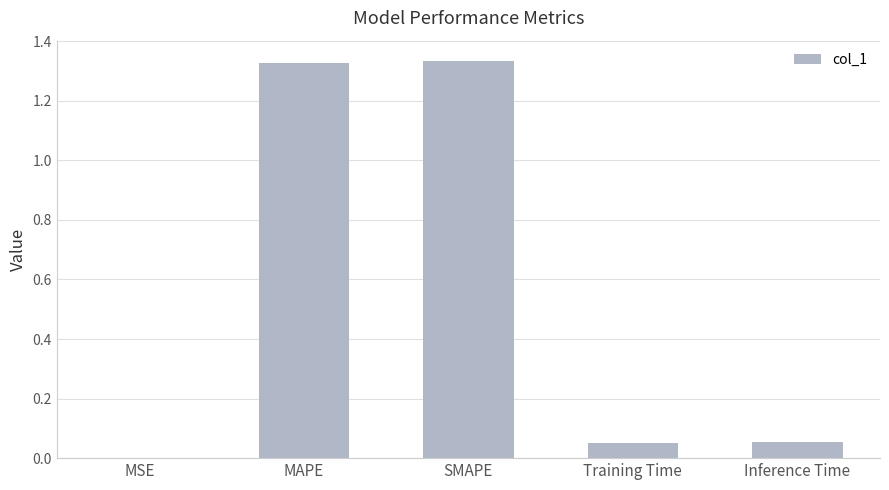

How many categories are shown in the chart?

5